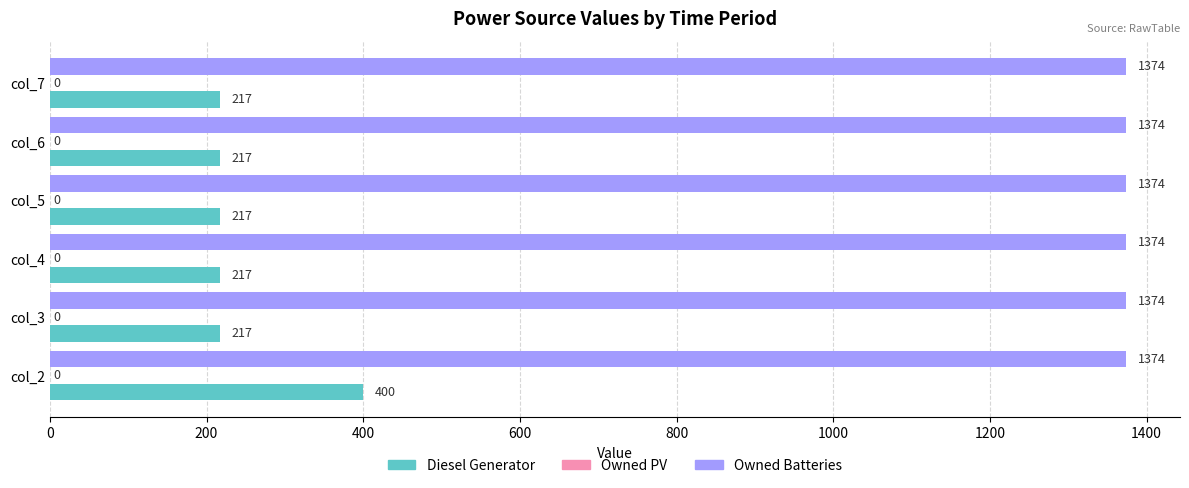

Is the value of Diesel Generator at col_6 greater than the value of Owned Batteries at col_2?

No